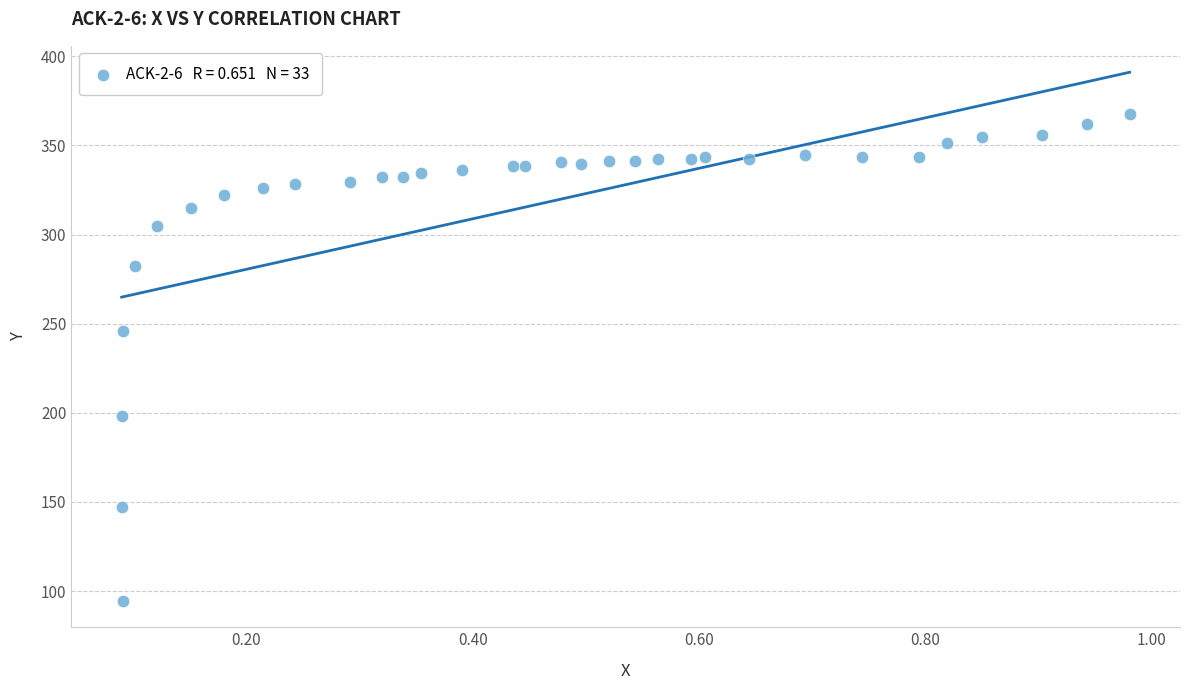

What Y value in the scatter plot is closest to 231?

245.9